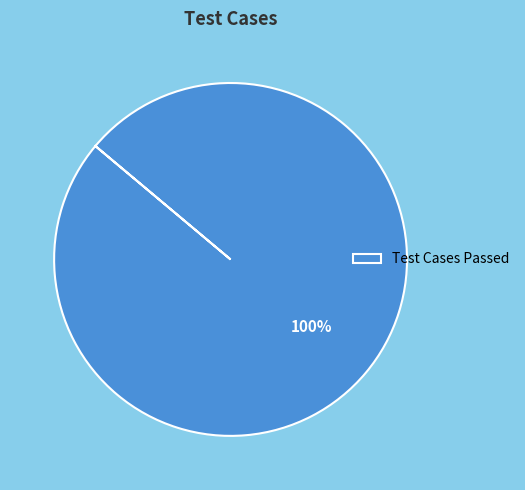

What is the majority slice?

Test Cases Passed